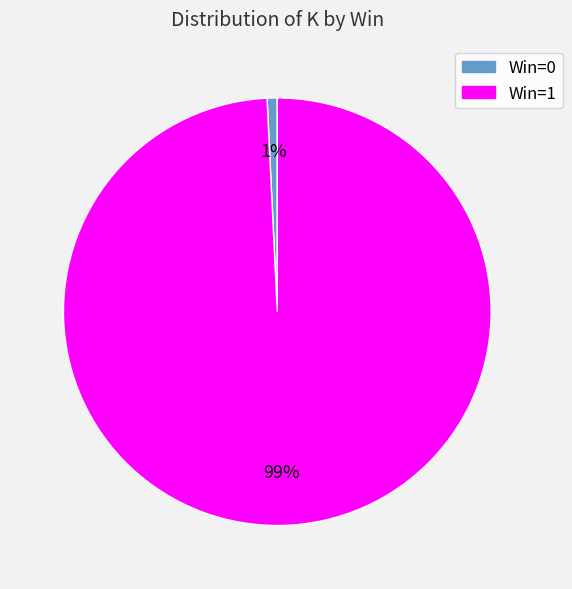

To the nearest percent, what is the difference between the largest and smallest slice percentages?

98%